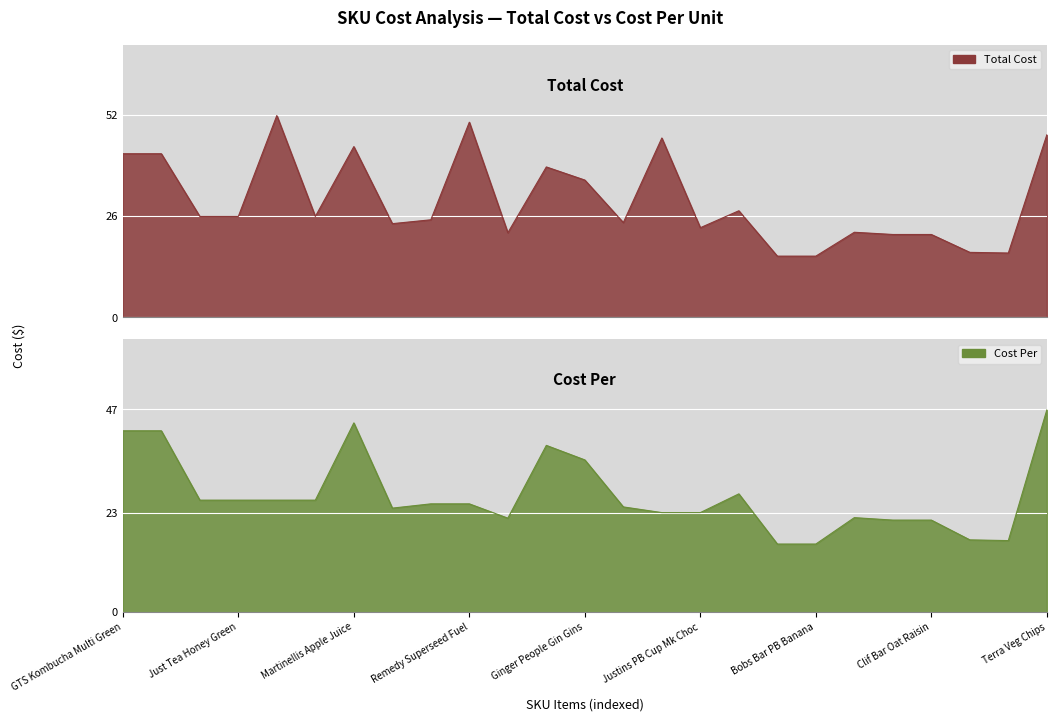

What are all the series names shown in the legend?

total_cost, cost_per